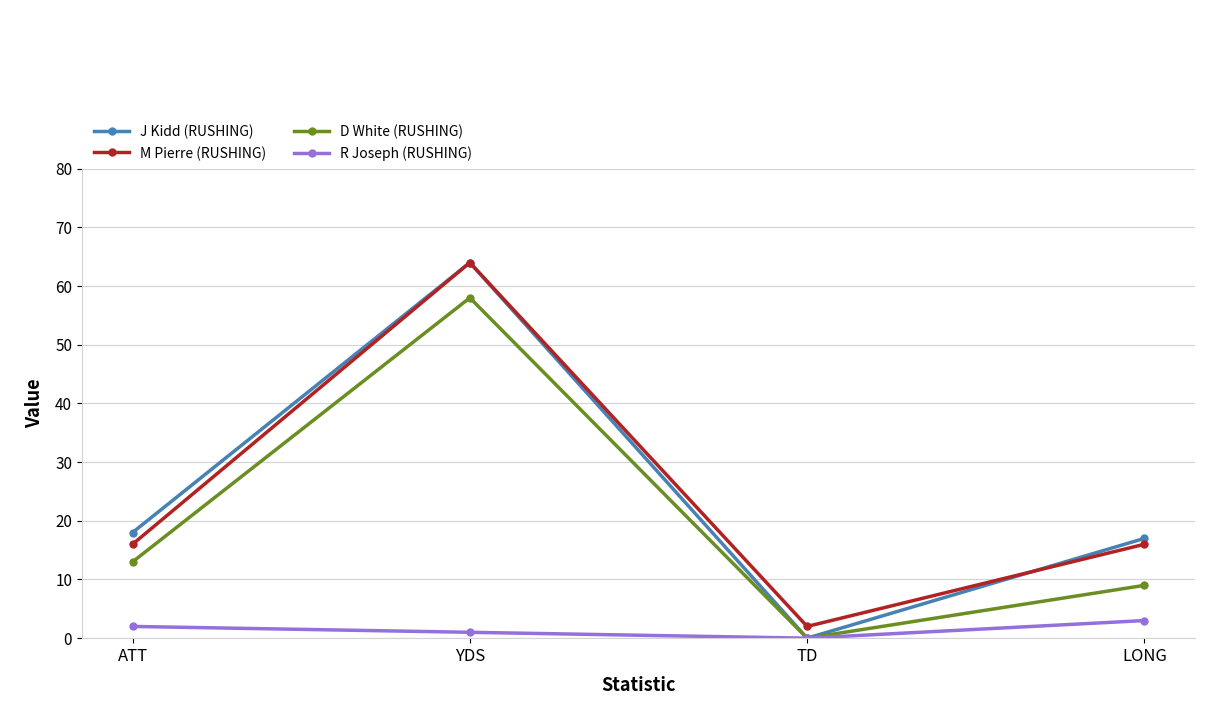

How many interior local valleys does the J Kidd (RUSHING) series have?

1